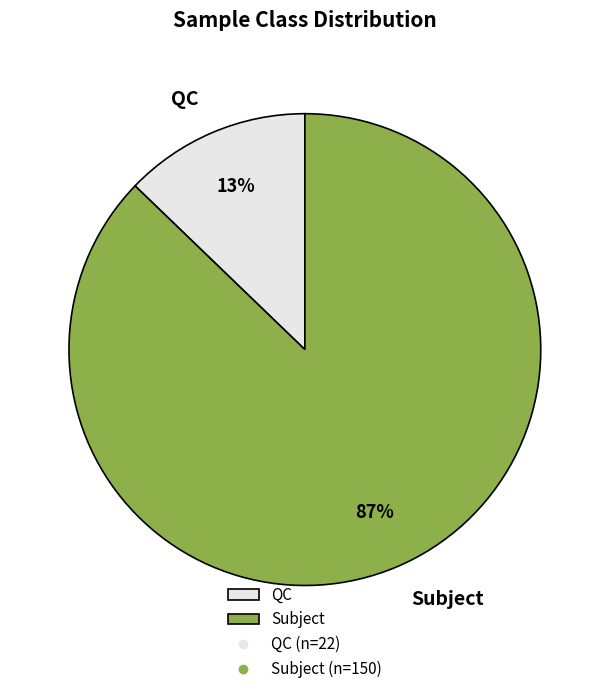

To the nearest percent, what is the difference between the Subject and QC slice percentages?

74%